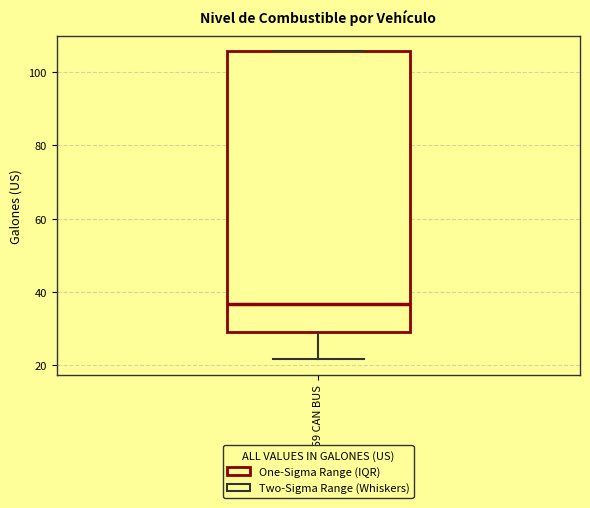

Transcribe this box plot: give where the median line is, the range the box spans, and where the two whiskers end, as read against the y-axis. The values are not printed on the chart, so give them approximately, as read against the axis.

median 36, box 30 to 106, whiskers 22 to 106